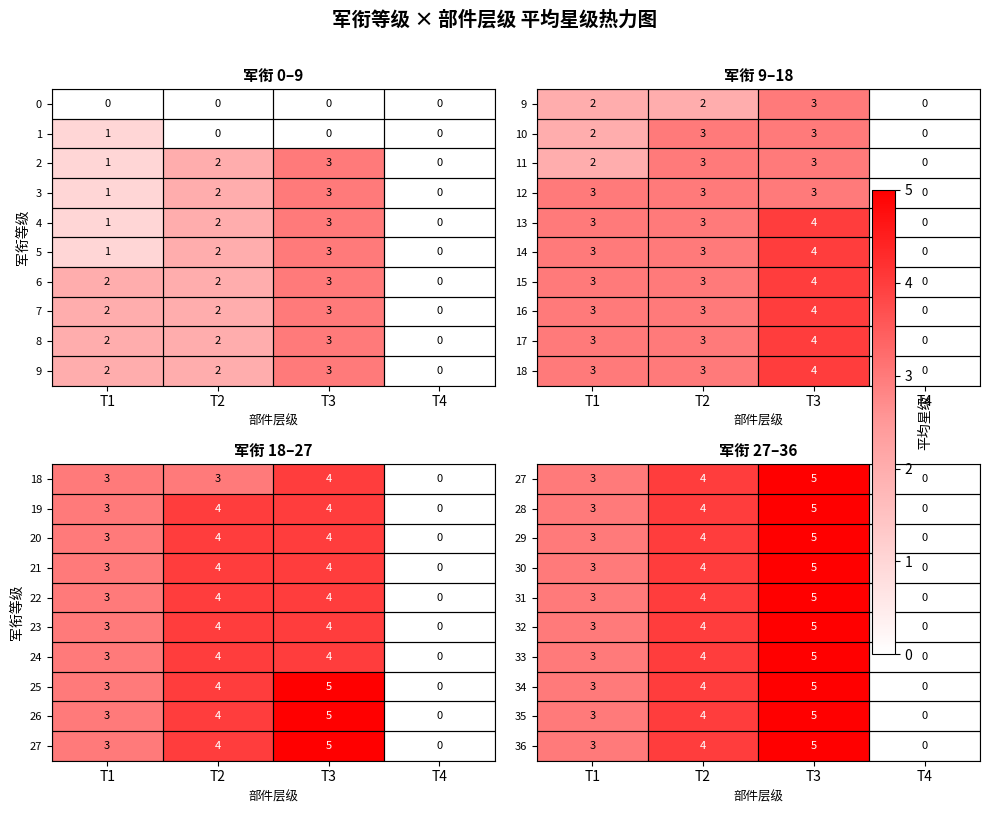

How many values in 1 are above zero?

1